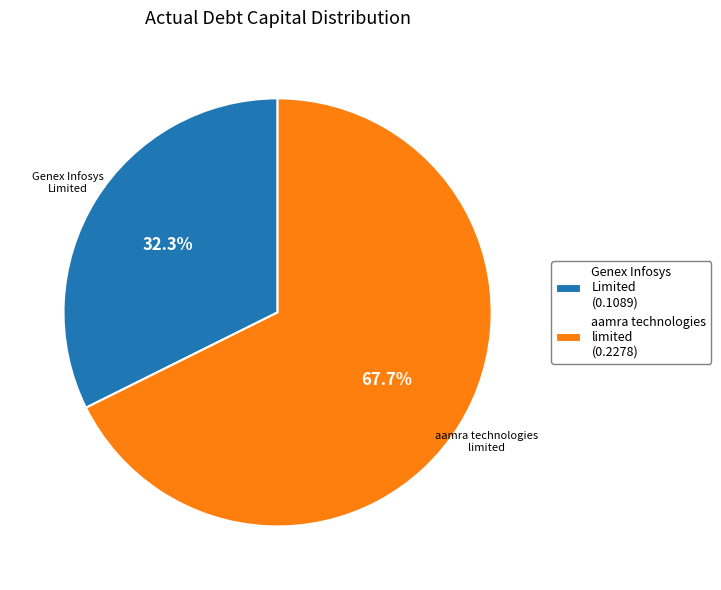

Rank the categories by value from highest to lowest.

aamra technologies limited, Genex Infosys Limited